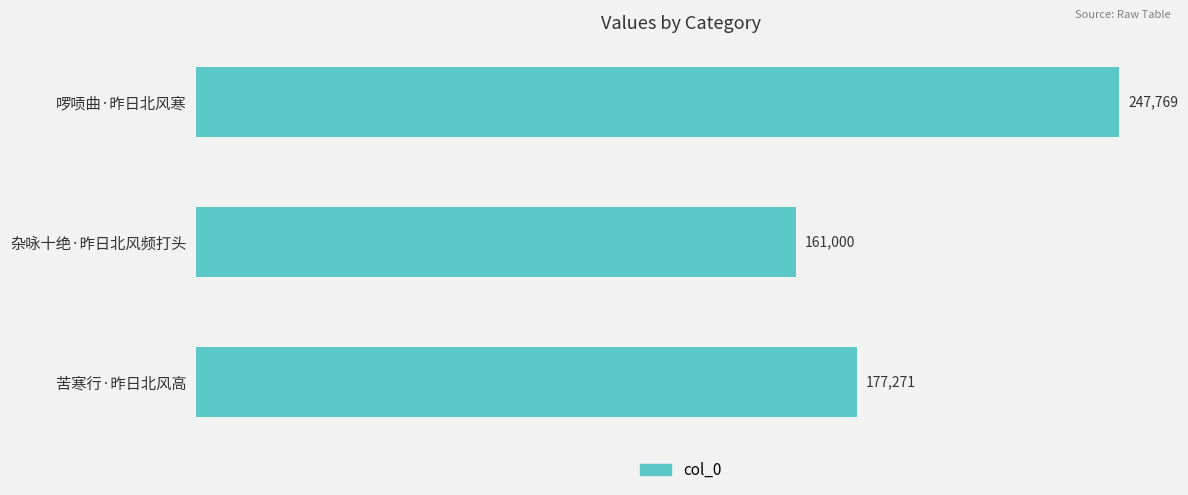

Does the chart contain any negative values?

No